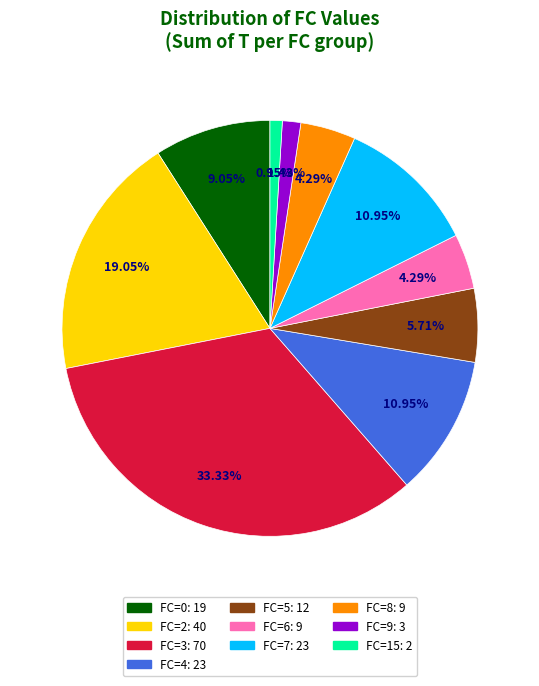

To the nearest percent, what portion does FC=4 represent?

11%